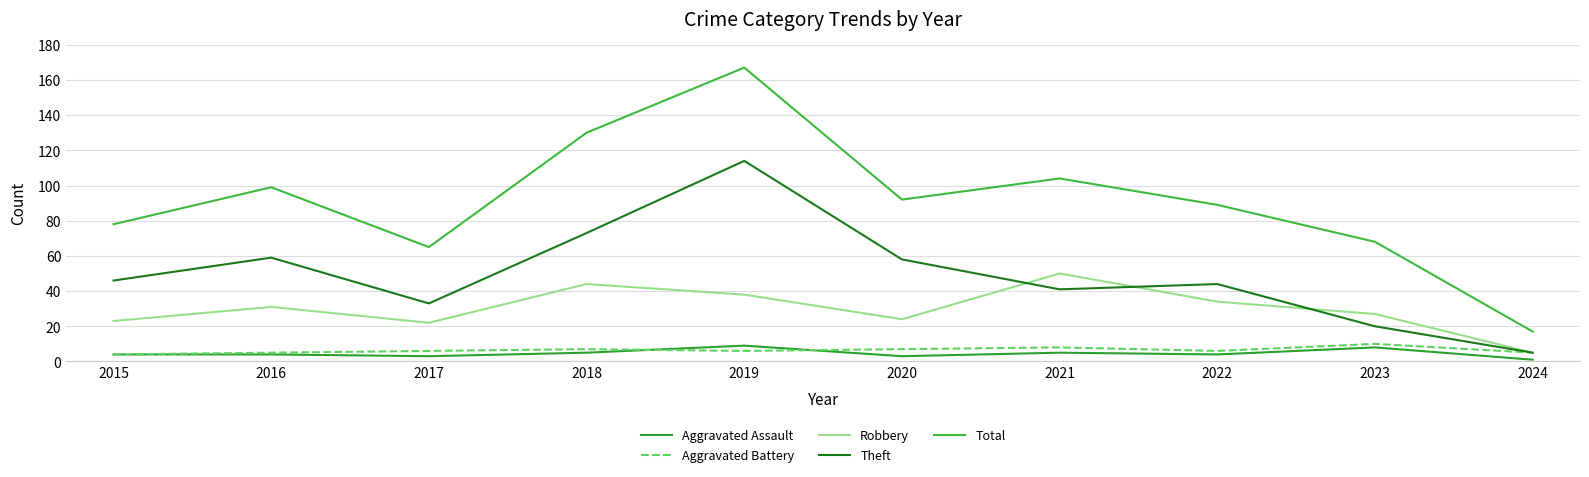

What is the difference between the maximum and minimum values in the Aggravated Assault series?

8